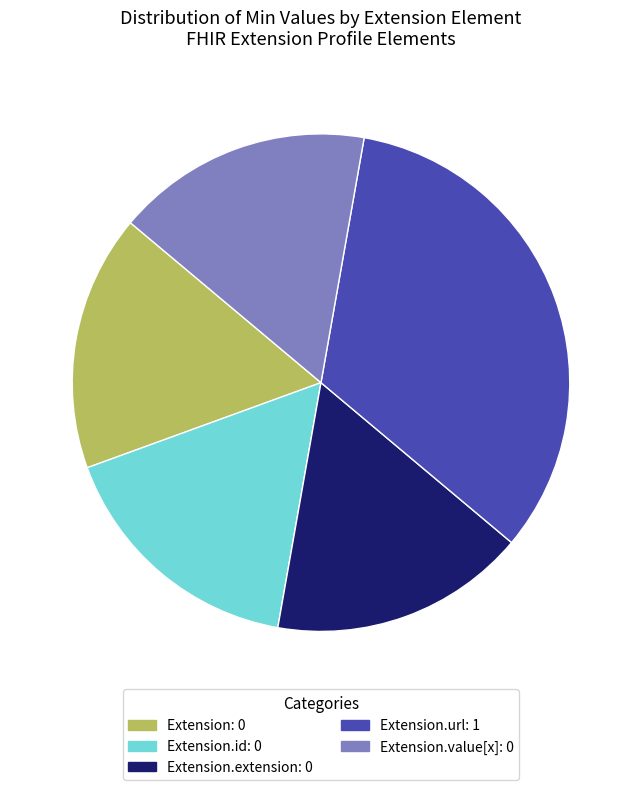

Count the number of slices in the pie.

5